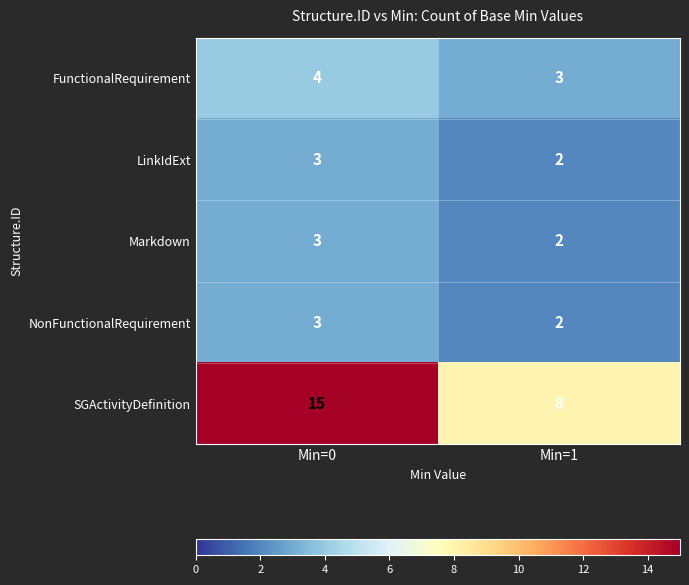

Which series changed the most between Min=0 and Min=1?

SGActivityDefinition